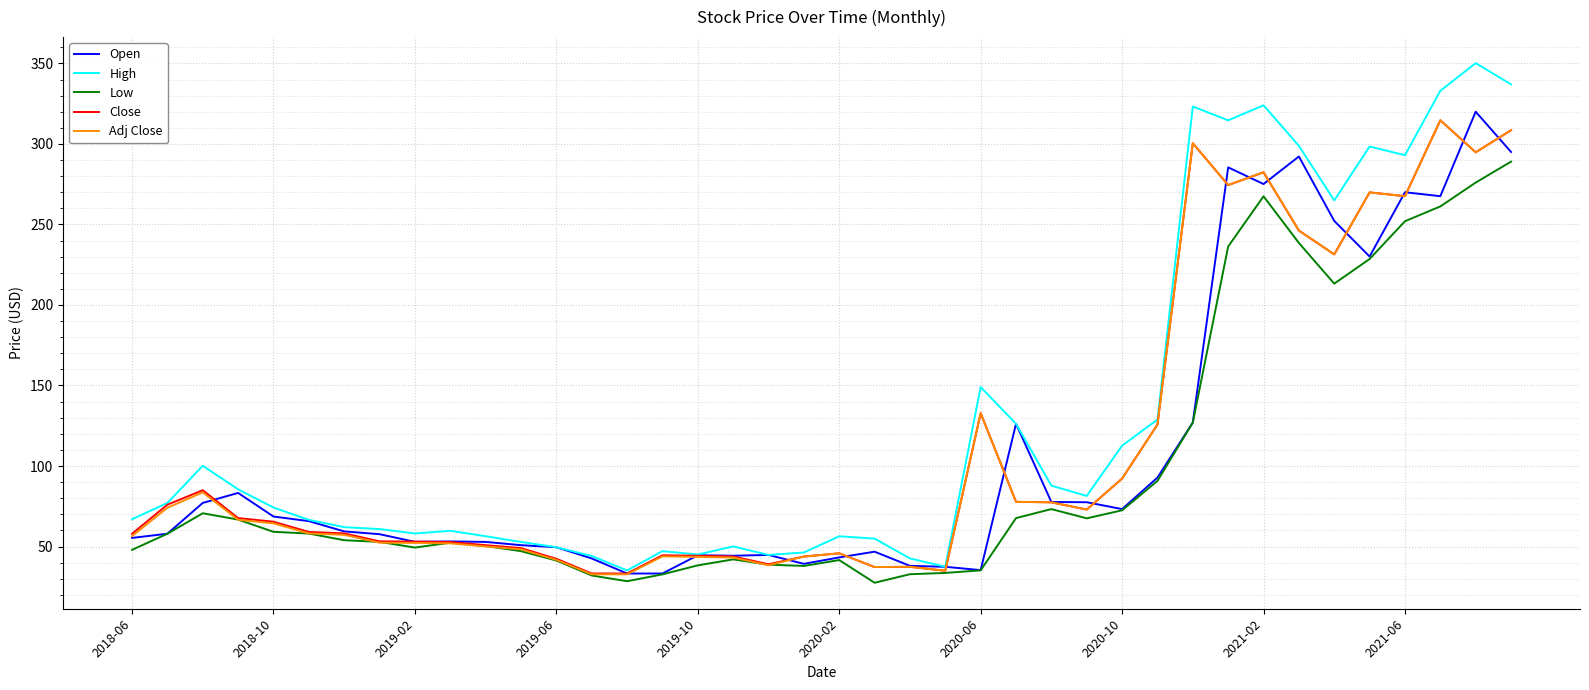

Which series has the largest range (max minus min)?

High